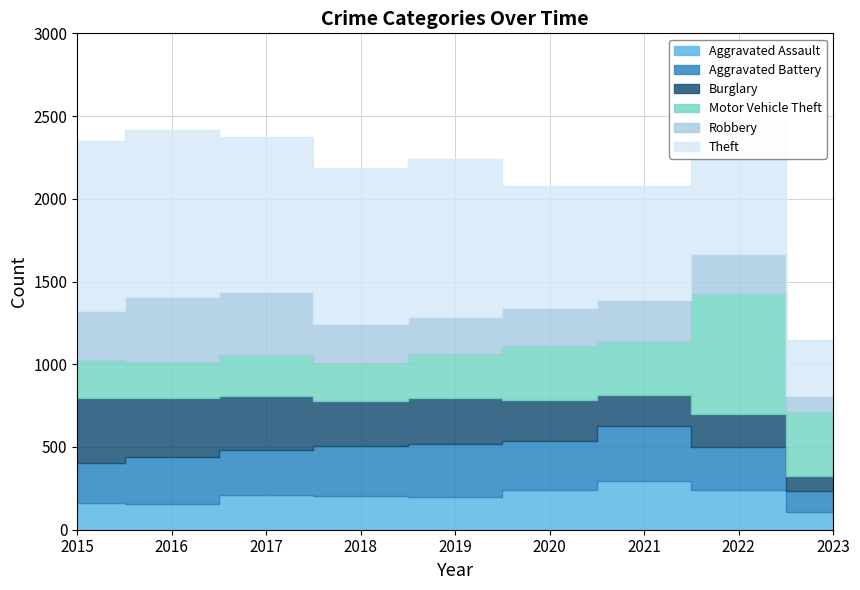

What is the value of the Motor Vehicle Theft point at the 3rd from the left?

243